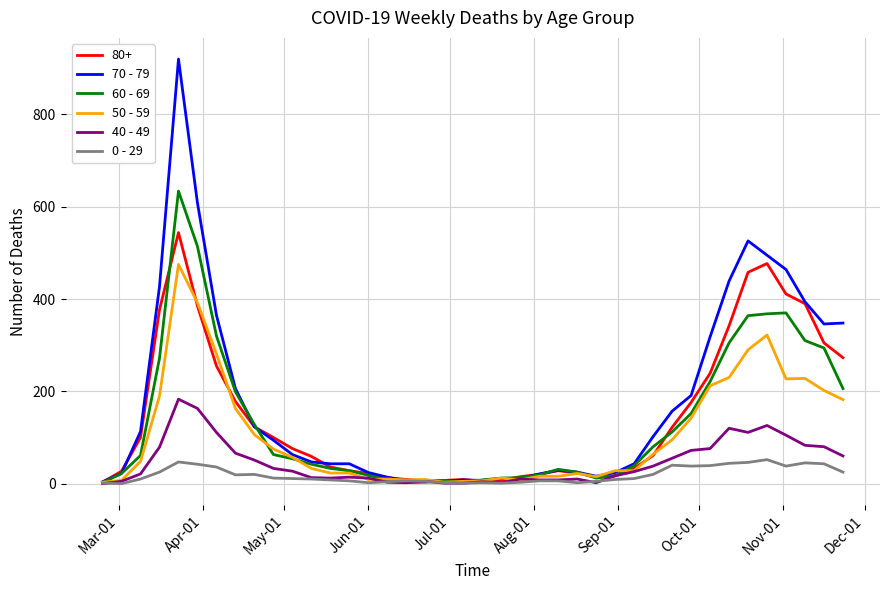

What is the average value of the 70 - 79 series?

178